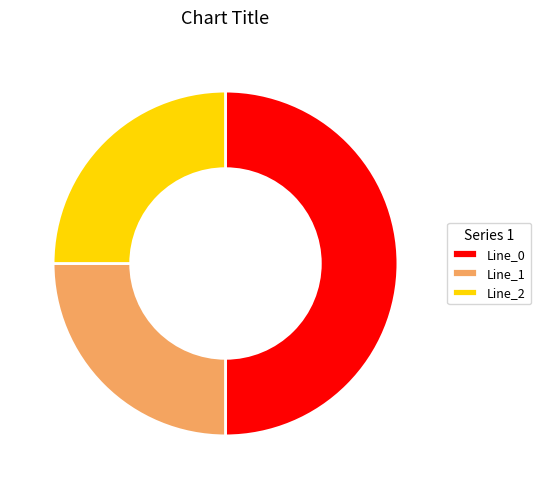

Combined, do Line_0 and Line_1 account for over 50%?

Yes